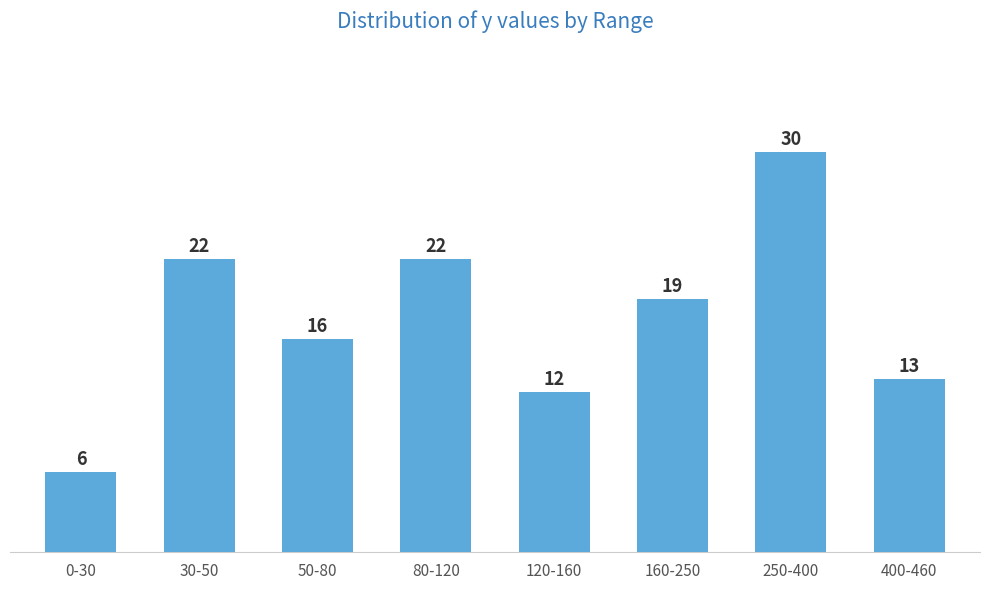

Reading right to left, list all the values displayed in this chart.

400-460=13	250-400=30	160-250=19	120-160=12	80-120=22	50-80=16	30-50=22	0-30=6